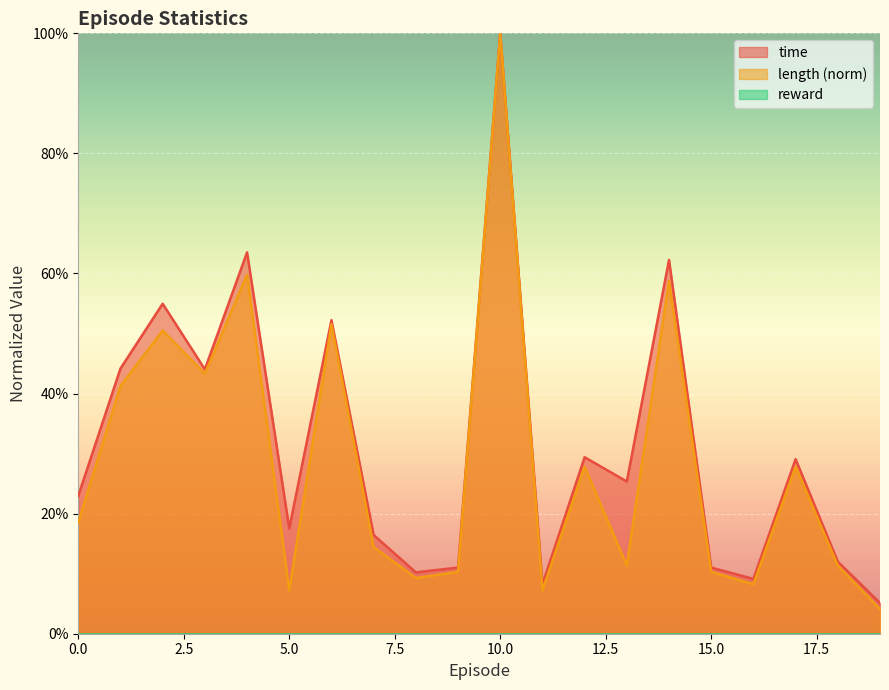

How many data points does each series have?

20